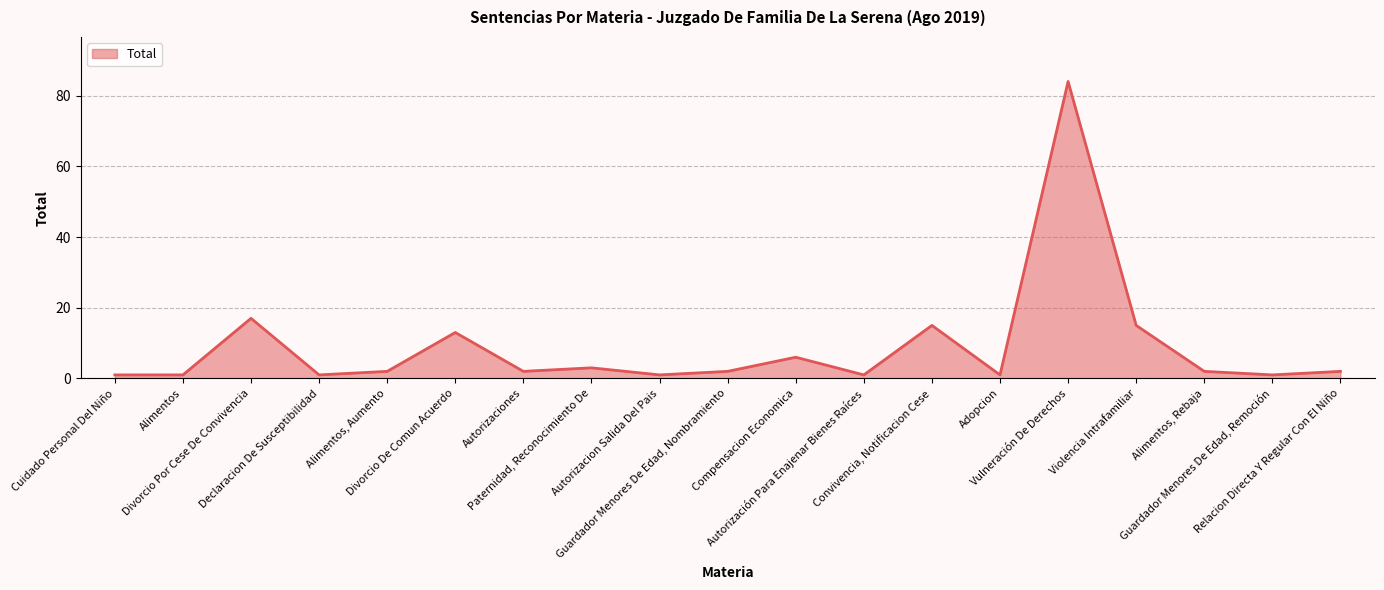

What is the difference between the maximum and minimum values?

83